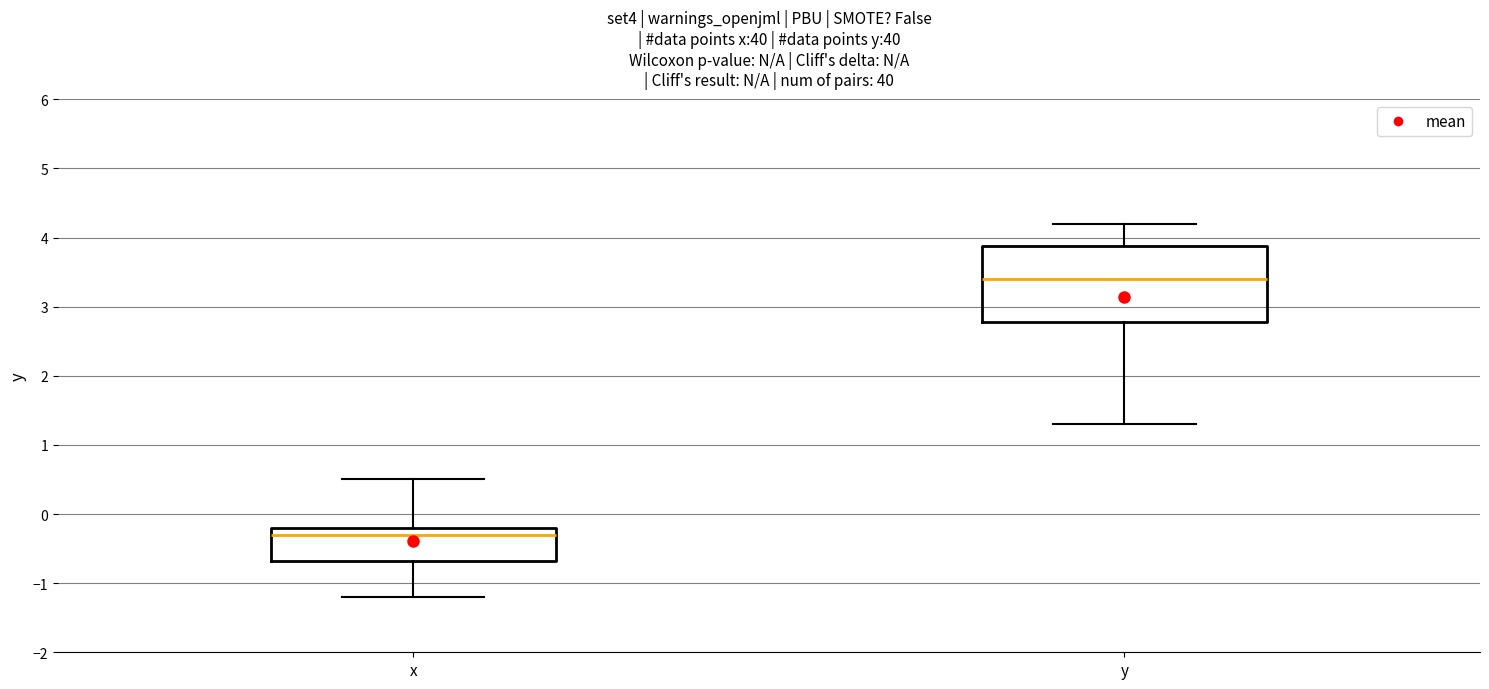

Which box is the tallest, from its lower edge to its upper edge?

y